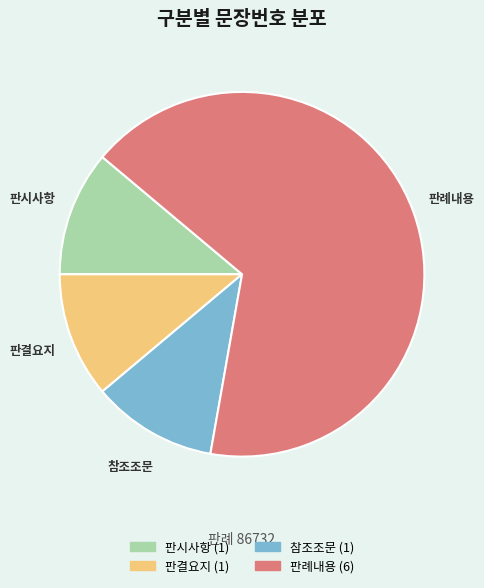

What is the largest slice in the pie chart?

판례내용